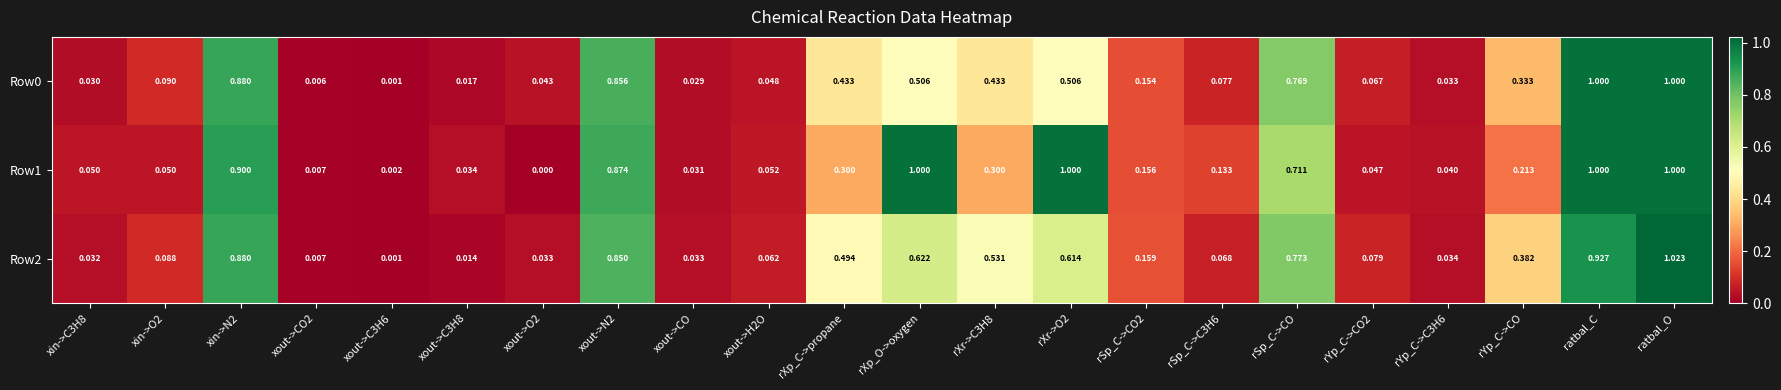

Which category has the highest value across all series?

ratbal_O